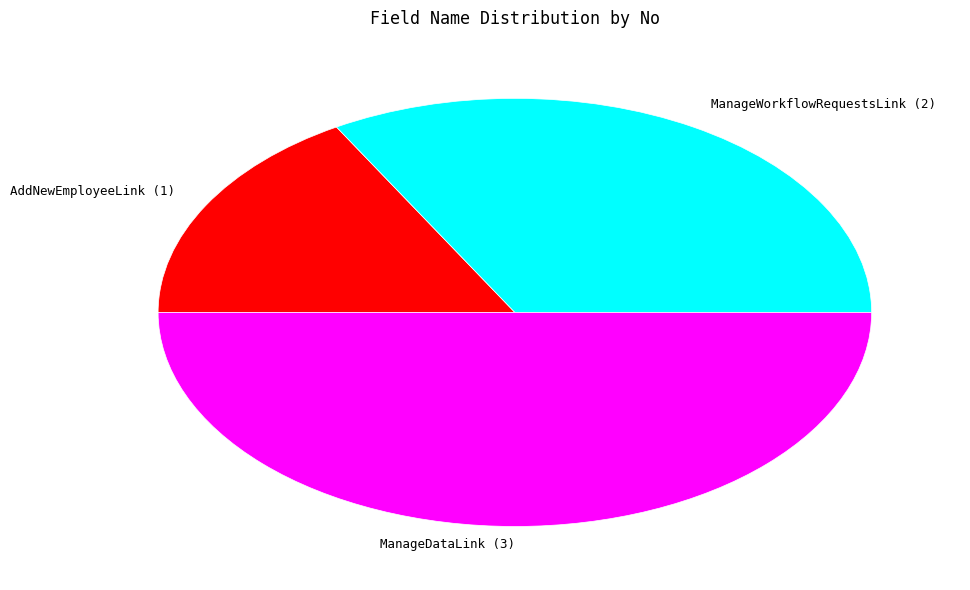

What is the ratio of the value at ManageWorkflowRequestsLink (2) to the value at ManageDataLink (3)?

0.7